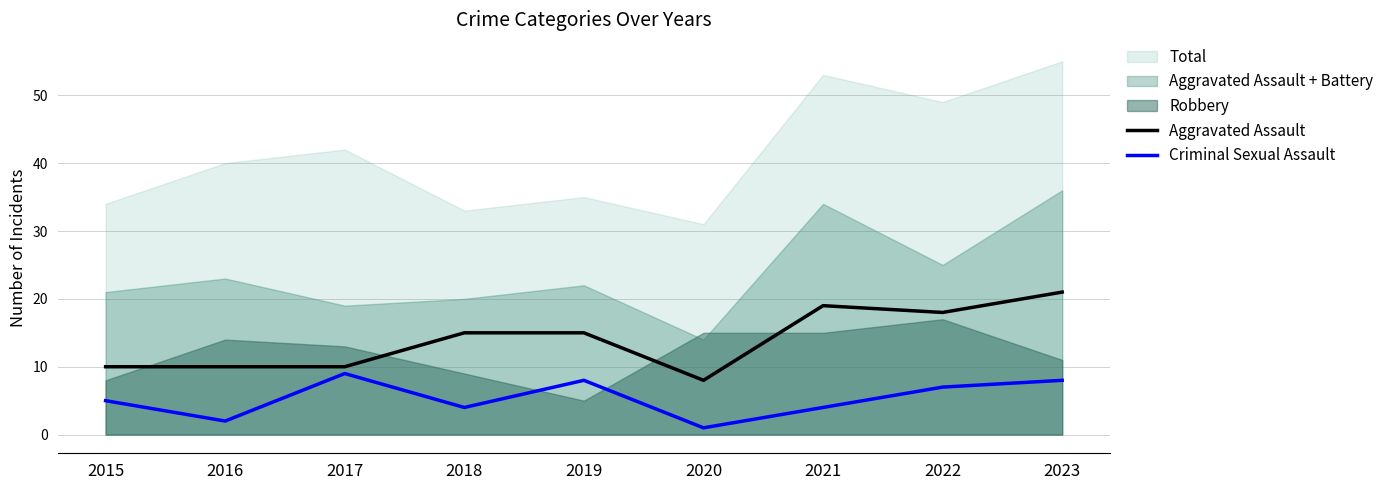

Is it true that Aggravated Assault equals 8 at 2020?

True